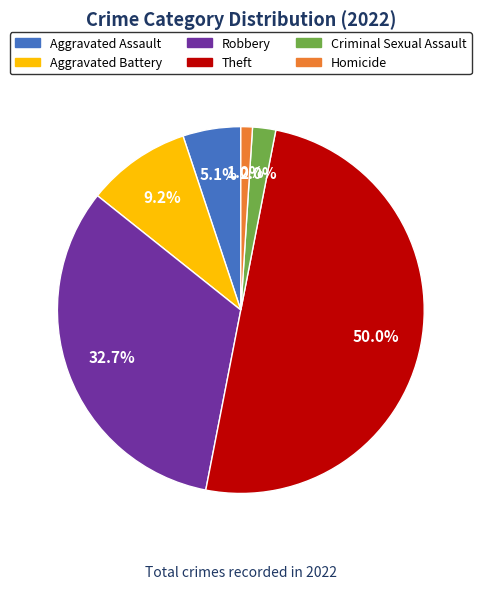

Is it true that Aggravated Assault is 1% of the pie?

False